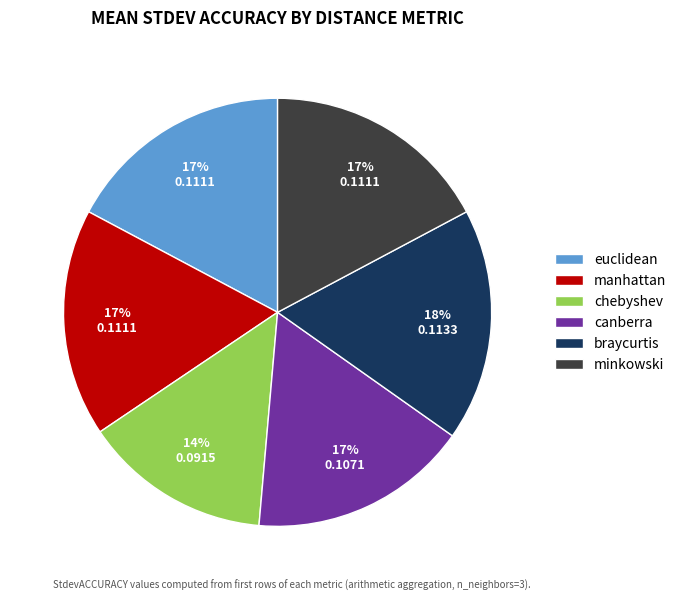

What is the smallest slice in the pie chart?

chebyshev